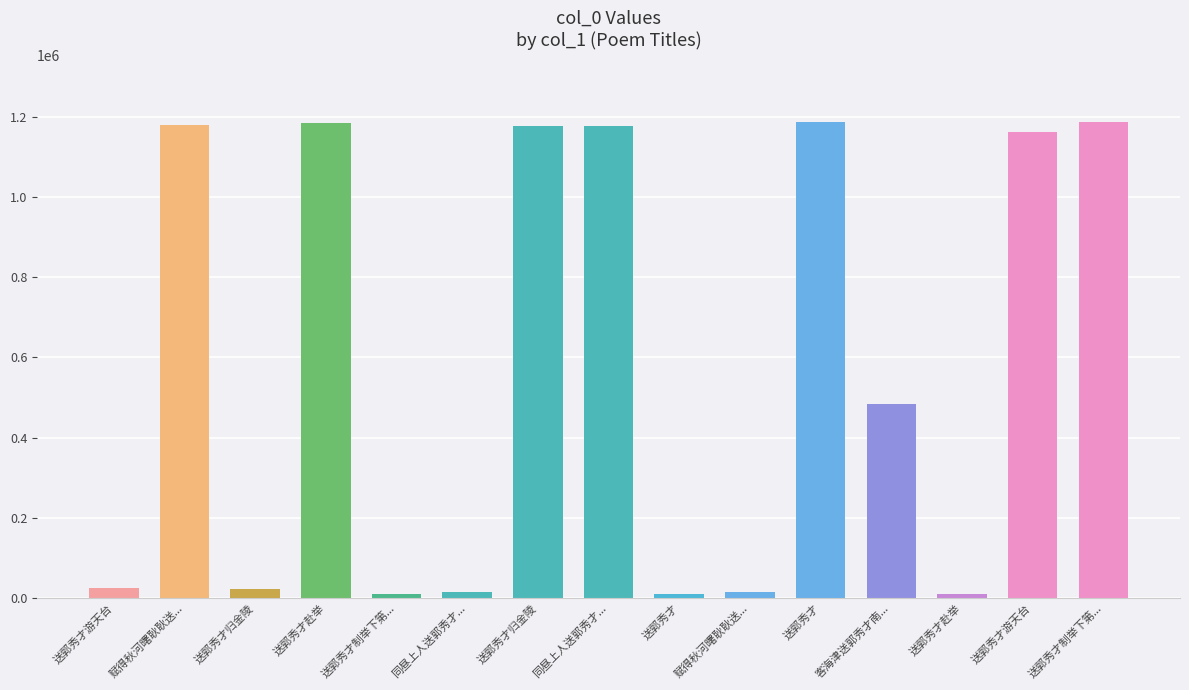

What is the maximum value shown in the chart?

1186608